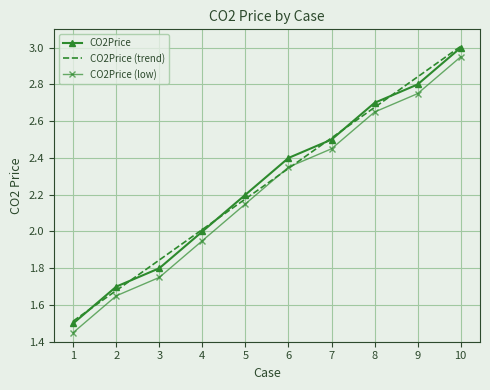

True or false: CO2Price (low) and CO2Price cross at least once.

False